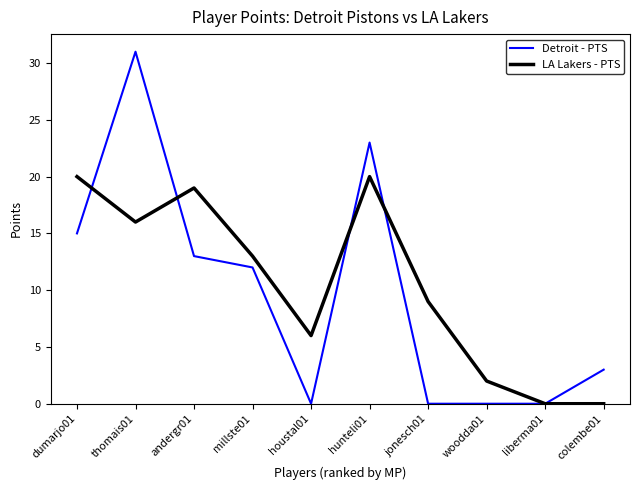

Which category has the highest value across all series?

thomais01